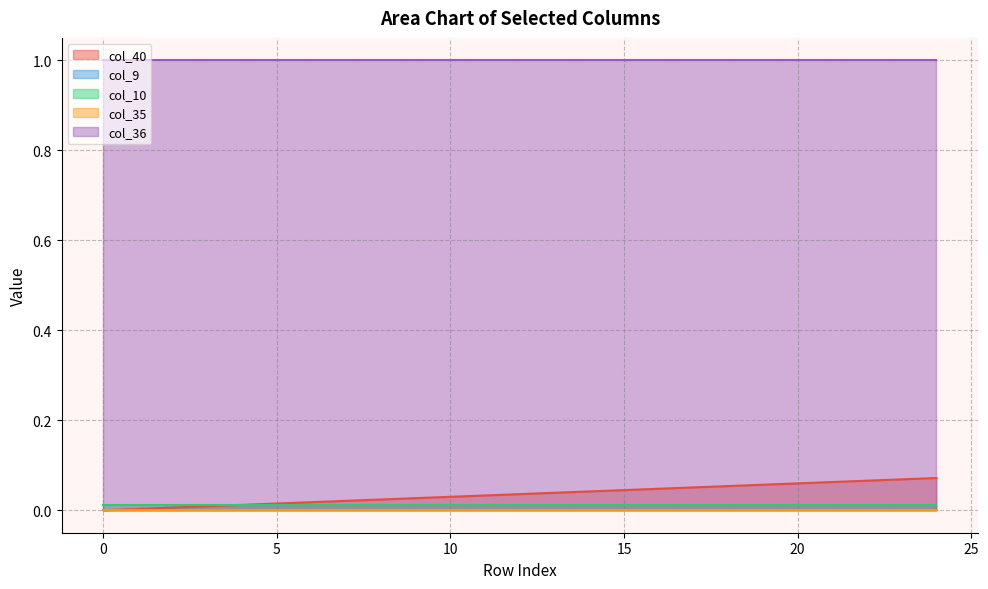

Reading right to left, transcribe all the data shown in this chart.

col_40: 24=0.1	23=0.1	22=0.1	21=0.1	20=0.1	19=0.1	18=0.1	17=0.1	16=0.0	15=0.0	14=0.0	13=0.0	12=0.0	11=0.0	10=0.0	9=0.0	8=0.0	7=0.0	6=0.0	5=0.0	4=0.0	3=0.0	2=0.0	1=0.0	0=0.0
col_9: 24=0.0	23=0.0	22=0.0	21=0.0	20=0.0	19=0.0	18=0.0	17=0.0	16=0.0	15=0.0	14=0.0	13=0.0	12=0.0	11=0.0	10=0.0	9=0.0	8=0.0	7=0.0	6=0.0	5=0.0	4=0.0	3=0.0	2=0.0	1=0.0	0=0.0
col_10: 24=0.0	23=0.0	22=0.0	21=0.0	20=0.0	19=0.0	18=0.0	17=0.0	16=0.0	15=0.0	14=0.0	13=0.0	12=0.0	11=0.0	10=0.0	9=0.0	8=0.0	7=0.0	6=0.0	5=0.0	4=0.0	3=0.0	2=0.0	1=0.0	0=0.0
col_35: 24=0.0	23=0.0	22=0.0	21=0.0	20=0.0	19=0.0	18=0.0	17=0.0	16=0.0	15=0.0	14=0.0	13=0.0	12=0.0	11=0.0	10=0.0	9=0.0	8=0.0	7=0.0	6=0.0	5=0.0	4=0.0	3=0.0	2=0.0	1=0.0	0=0.0
col_36: 24=1.0	23=1.0	22=1.0	21=1.0	20=1.0	19=1.0	18=1.0	17=1.0	16=1.0	15=1.0	14=1.0	13=1.0	12=1.0	11=1.0	10=1.0	9=1.0	8=1.0	7=1.0	6=1.0	5=1.0	4=1.0	3=1.0	2=1.0	1=1.0	0=1.0